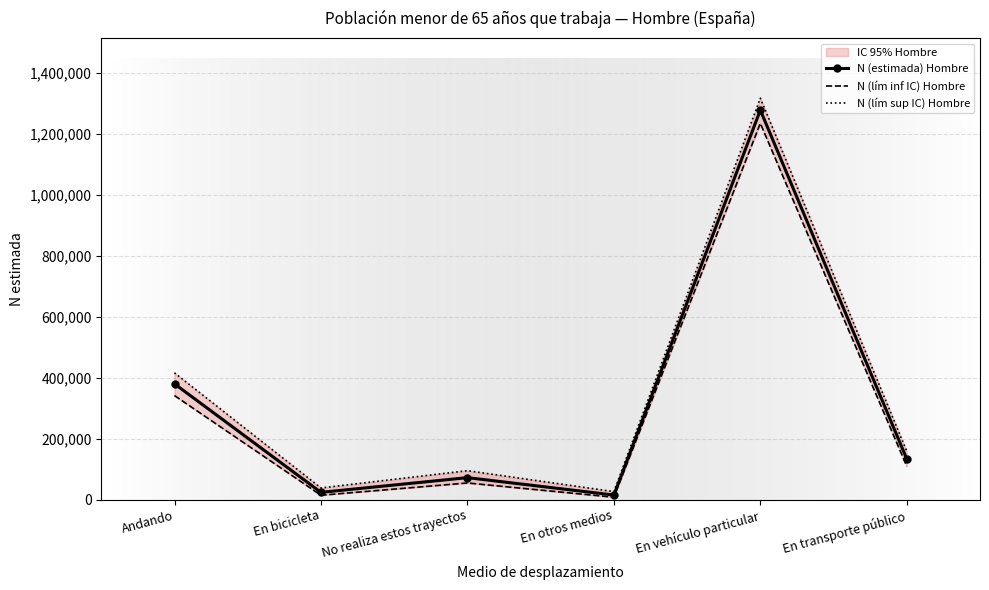

Which series has the largest total across all categories?

N (lím sup IC) Hombre